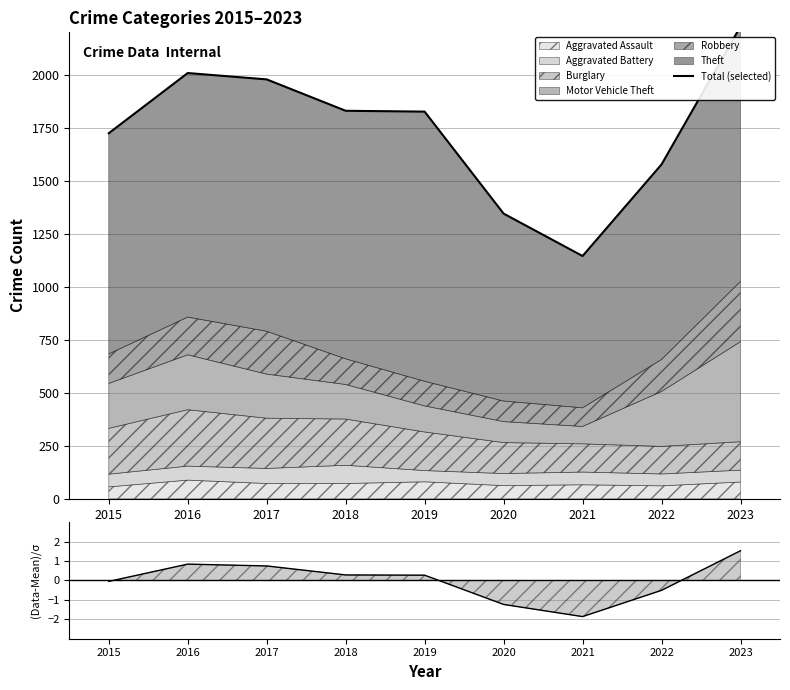

At which category does the chart reach its minimum across all series?

2021